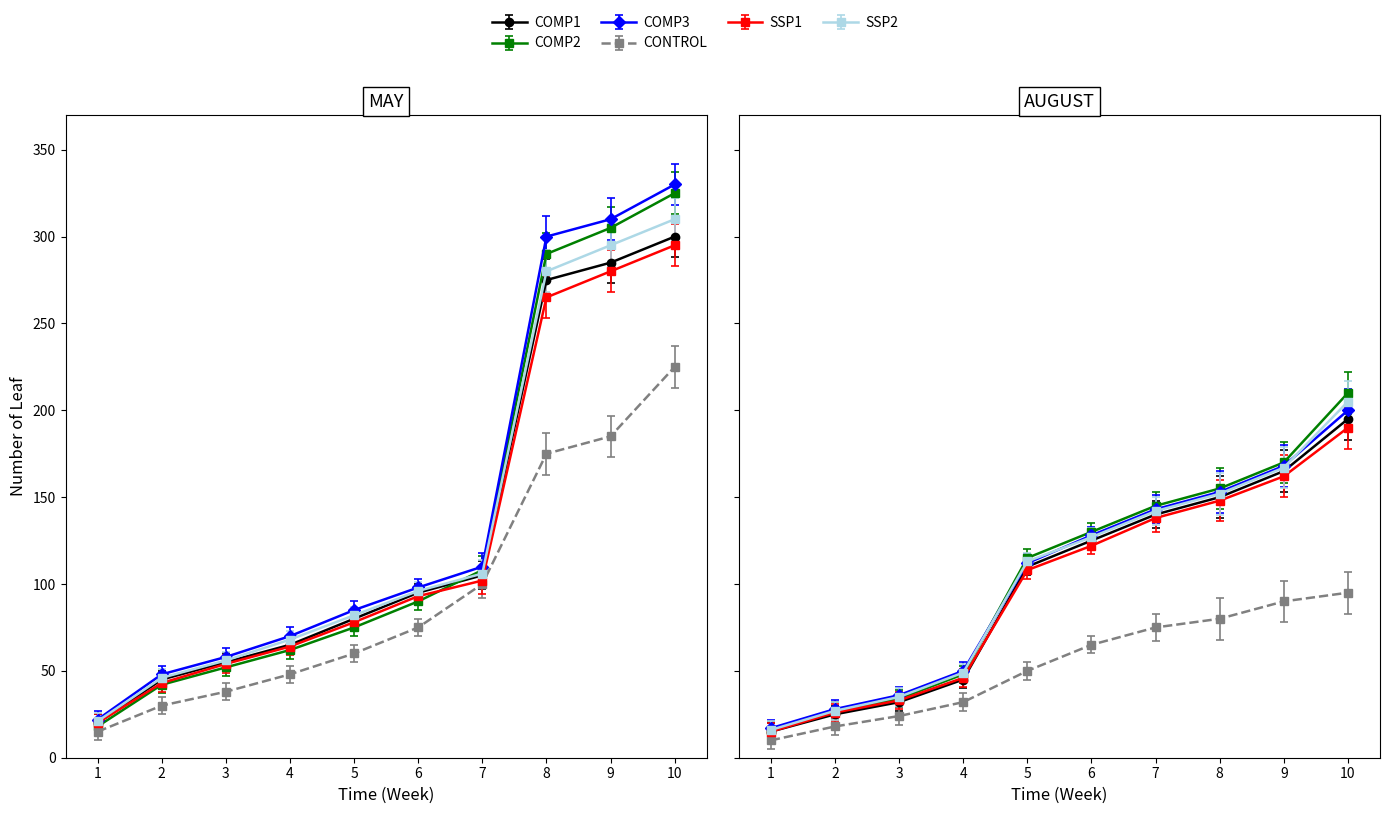

True or false: hz6_120 has a value of 287 at 8.

False